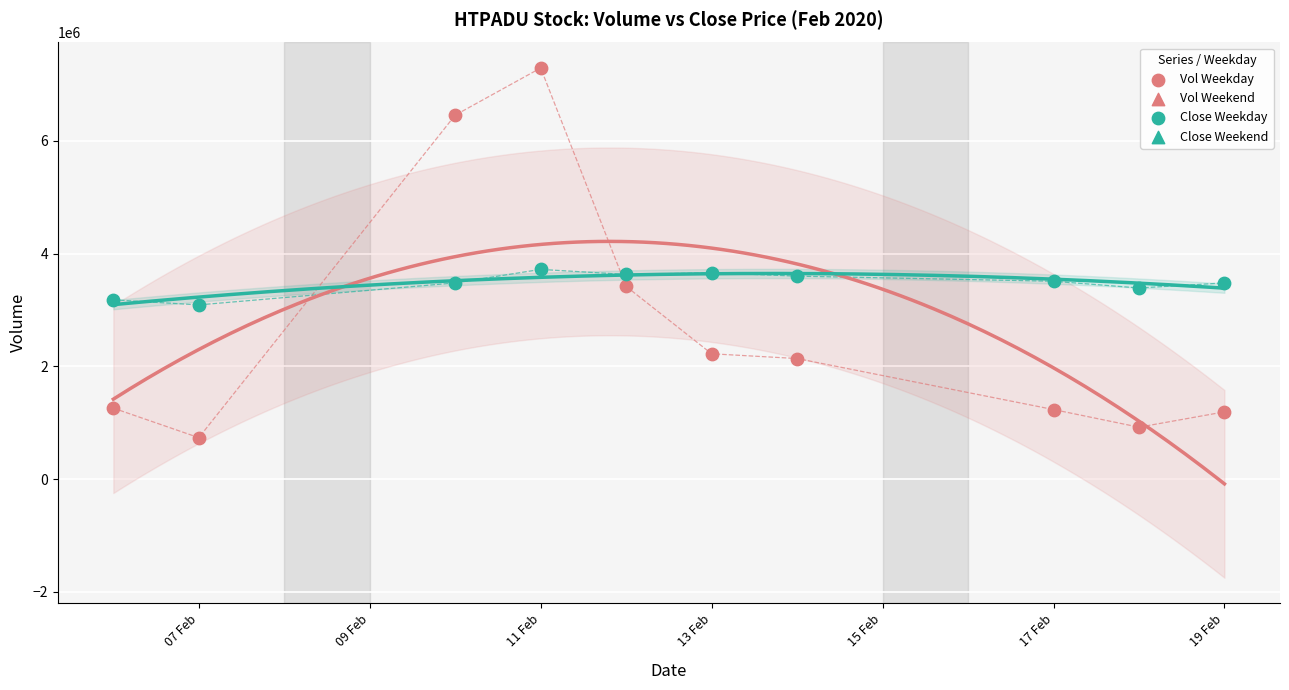

Across all data points, what is the range of X values (max minus min)?

13.0